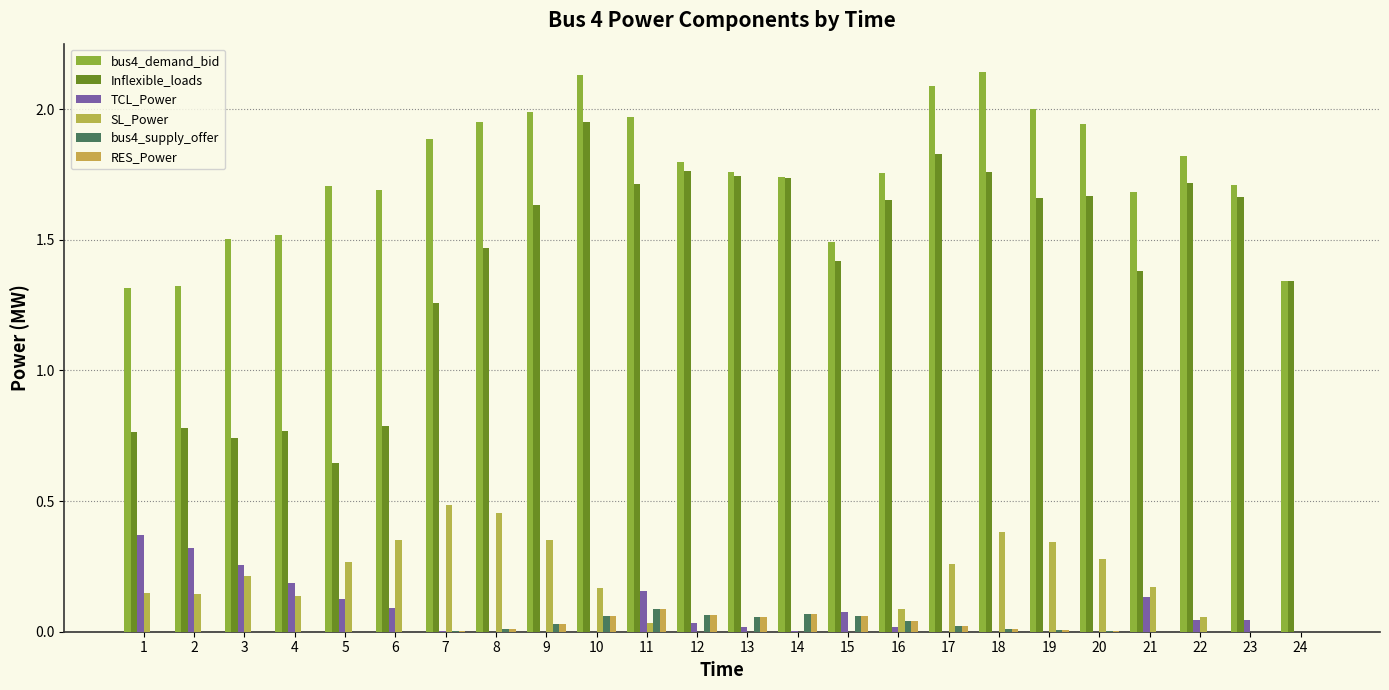

Are the bars horizontal?

No